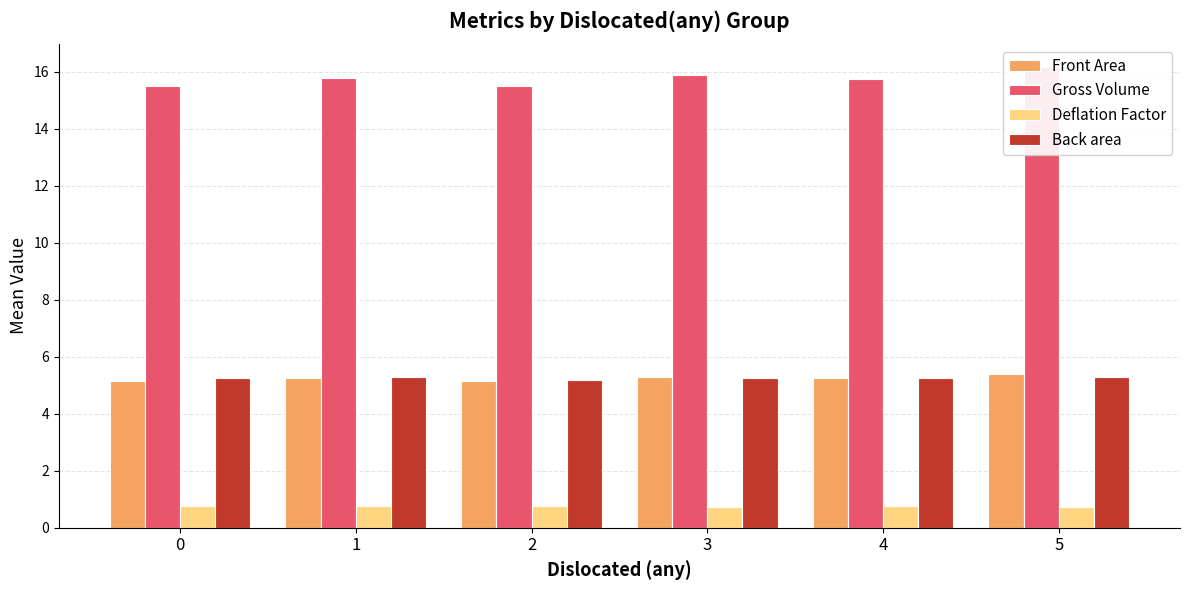

Which series has the largest total across all categories?

Gross Volume